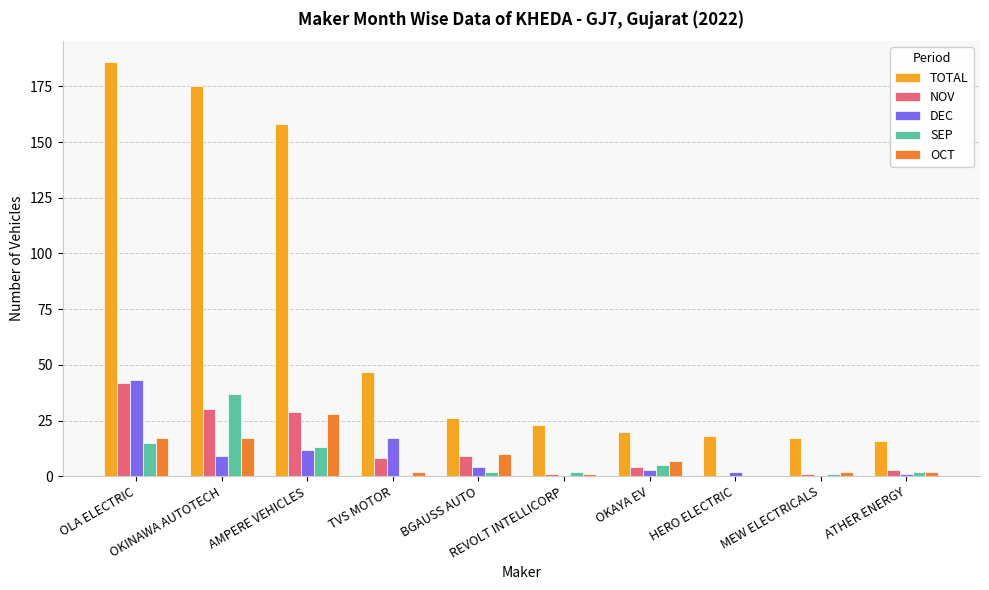

At which category is the sum across all series the highest?

OLA ELECTRIC